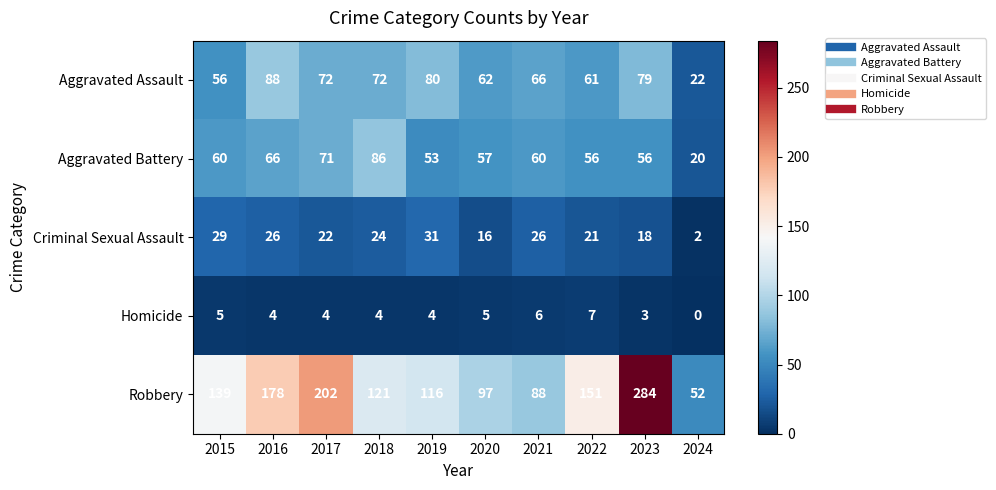

Between 2022 and 2023, which series saw the biggest shift?

Robbery